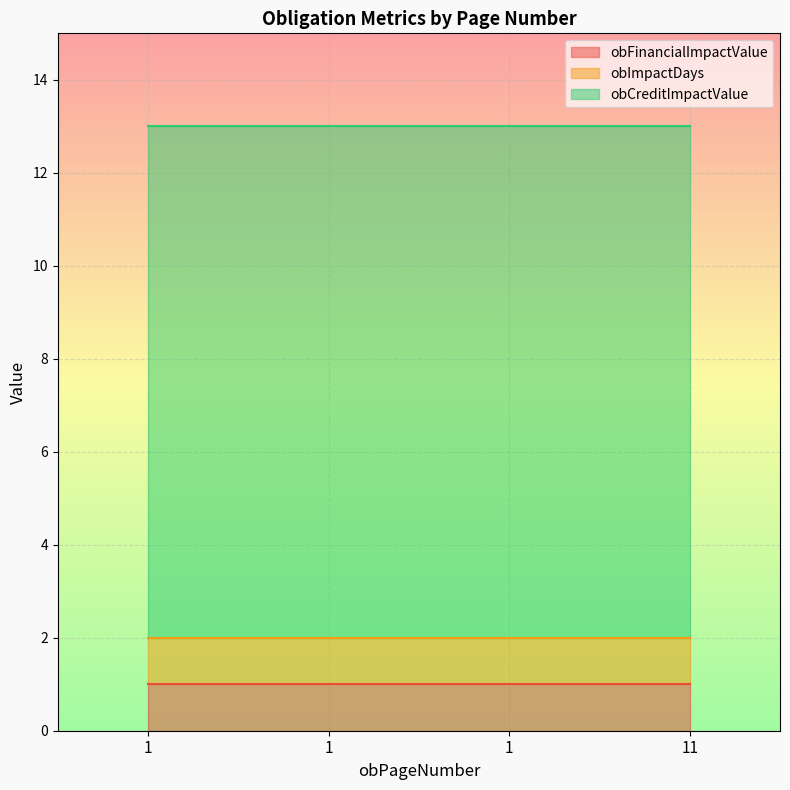

What is the value of the obCreditImpactValue point at the 1st from the left?

11